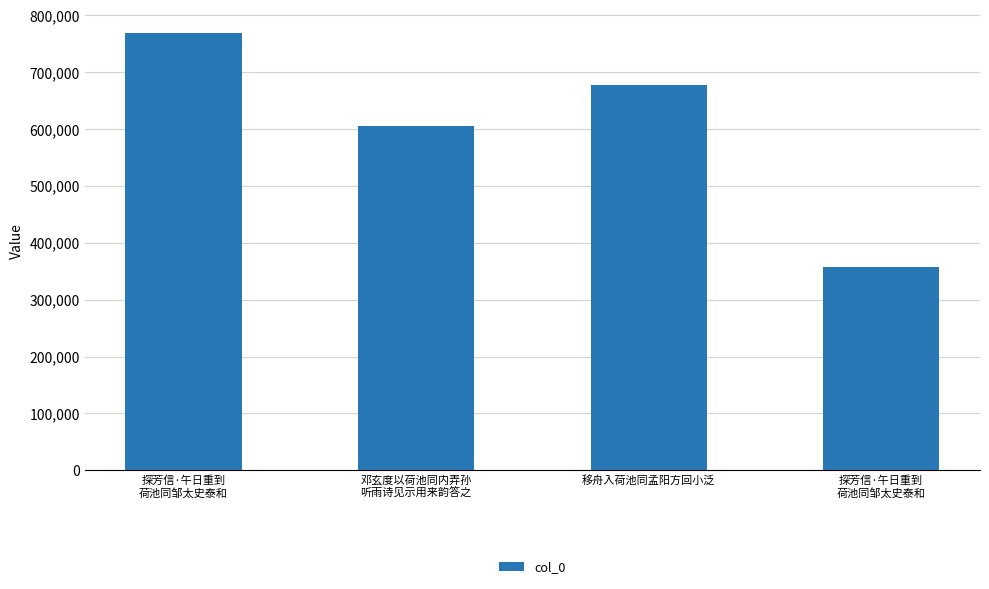

How many categories are shown in the chart?

4